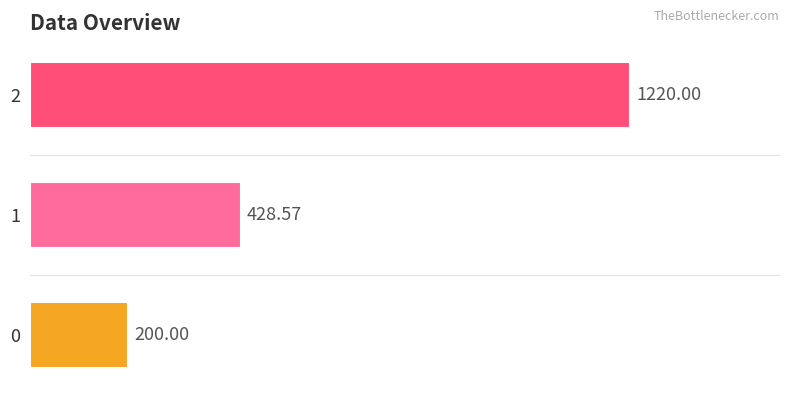

How many values are between 200 and 1220?

3